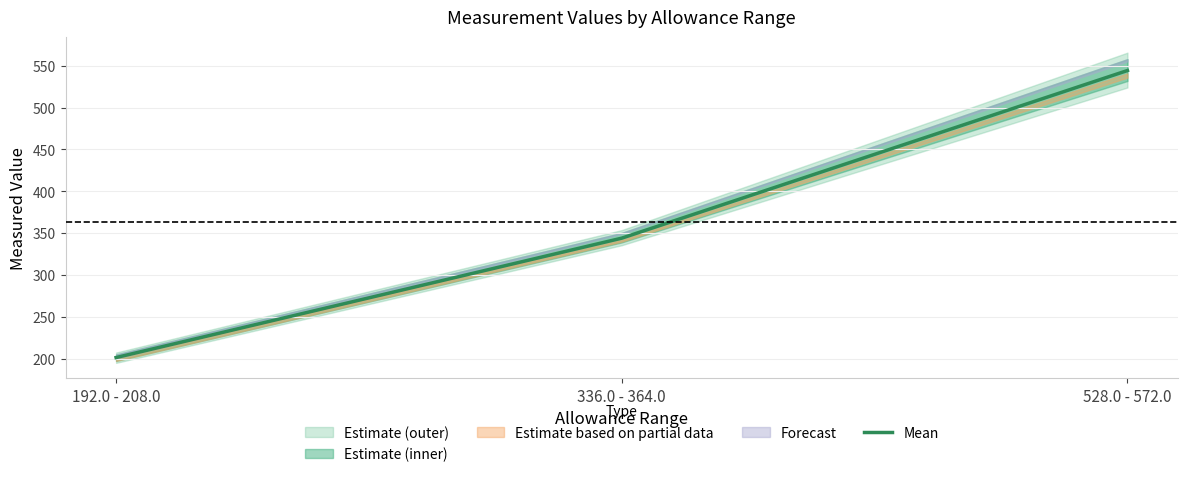

What position from the left is 336.0 - 364.0?

2